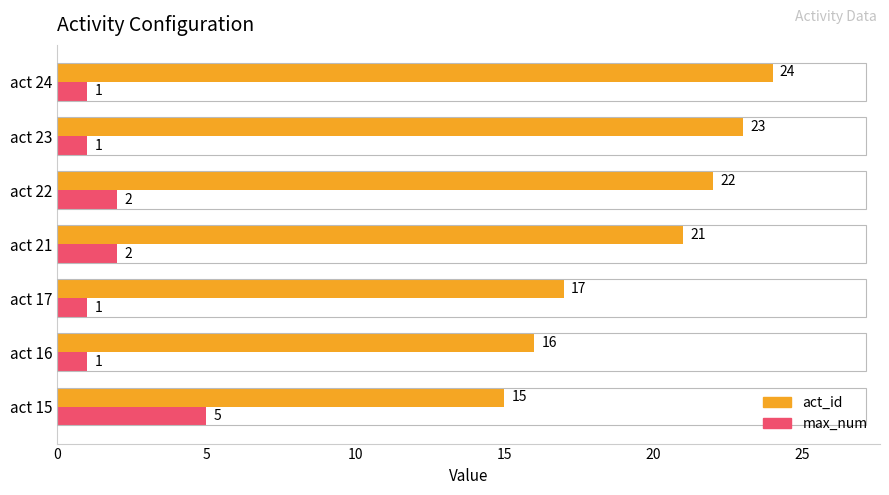

Which series changed the most between act 15 and act 16?

max_num